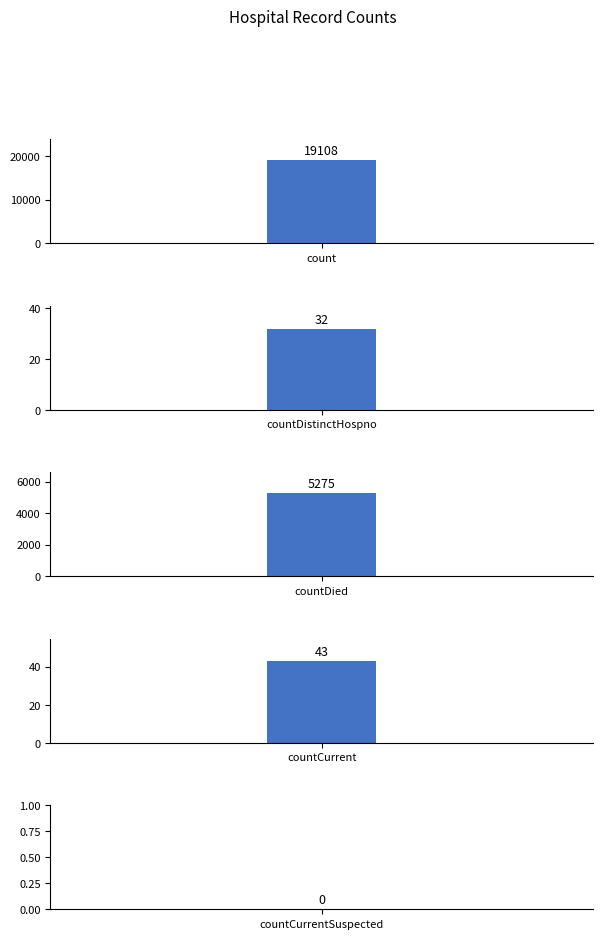

True or false: the data shows 5275 at countDied.

True